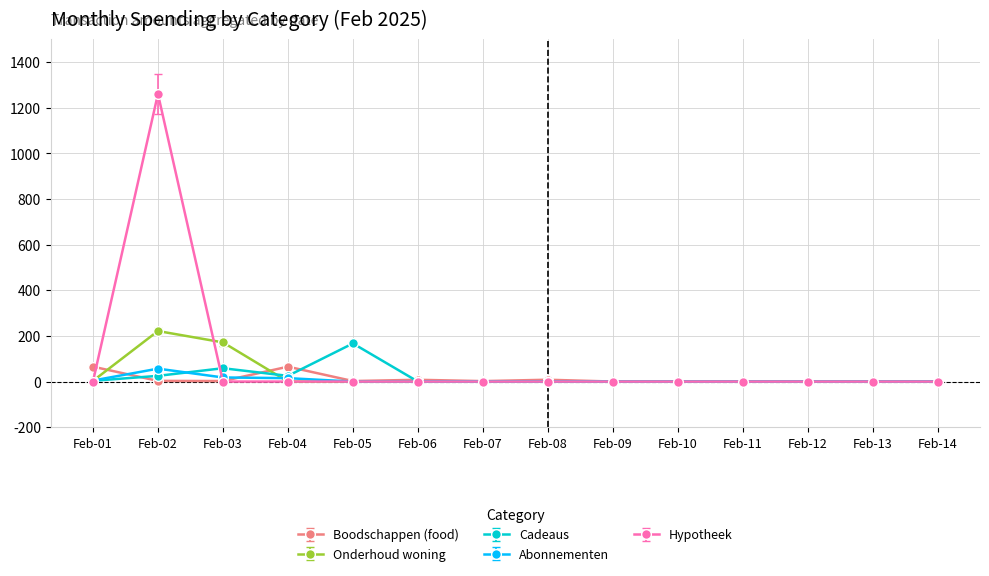

Where is the first local maximum for Hypotheek?

Feb-02